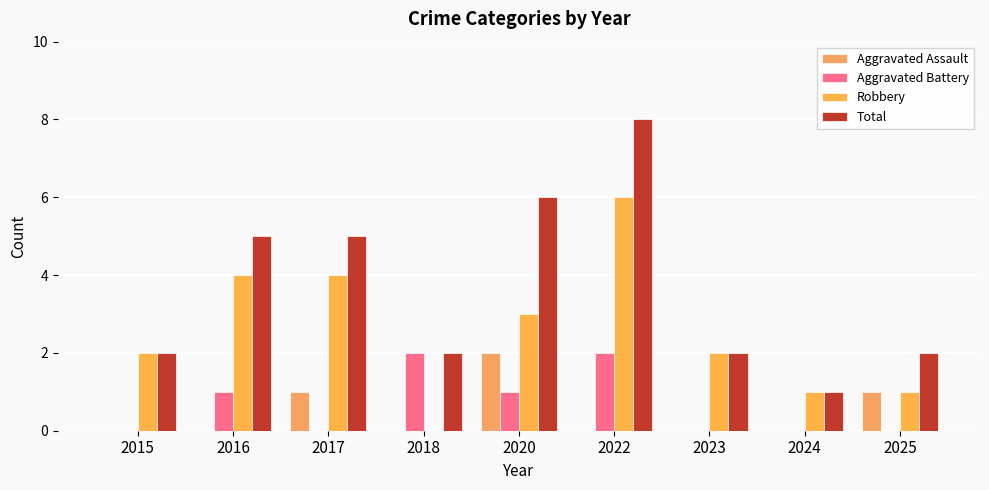

The value of Robbery at 2018 is 0. True or false?

True